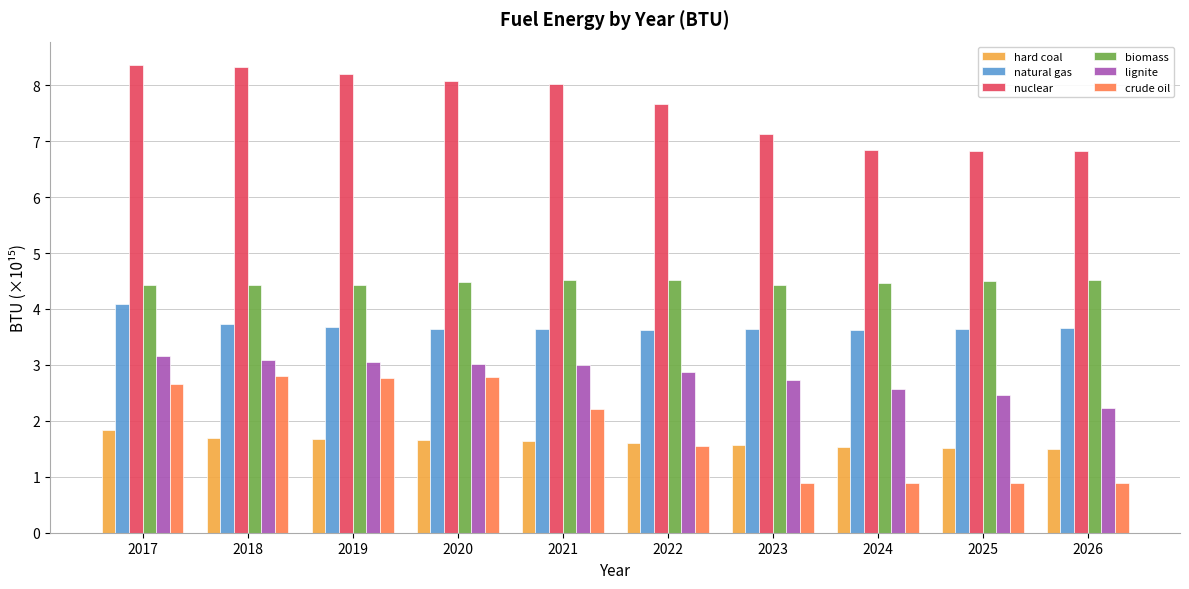

What is the average value of the biomass series?

4.5